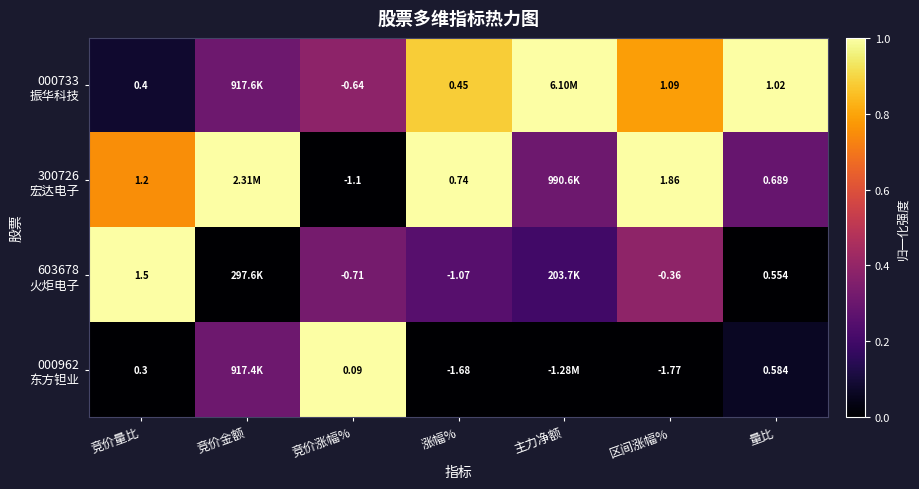

Where is 000733 振华科技 nearest to the value 0?

竞价量比